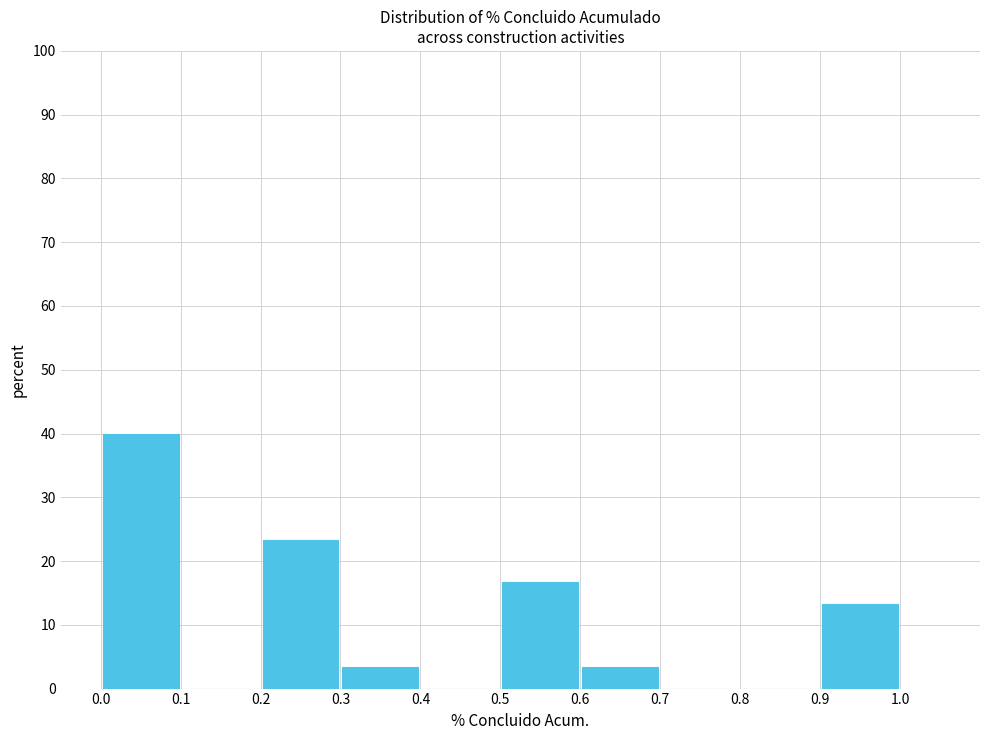

Reading left to right, transcribe this chart: for each bar, give the range it covers on the x-axis and its height. The values are not printed on the chart, so give them approximately, as read against the axis.

0.0 to 0.1: 40
0.1 to 0.2: 0
0.2 to 0.3: 23
0.3 to 0.4: 3
0.4 to 0.5: 0
0.5 to 0.6: 17
0.6 to 0.7: 3
0.7 to 0.8: 0
0.8 to 0.9: 0
0.9 to 1.0: 13